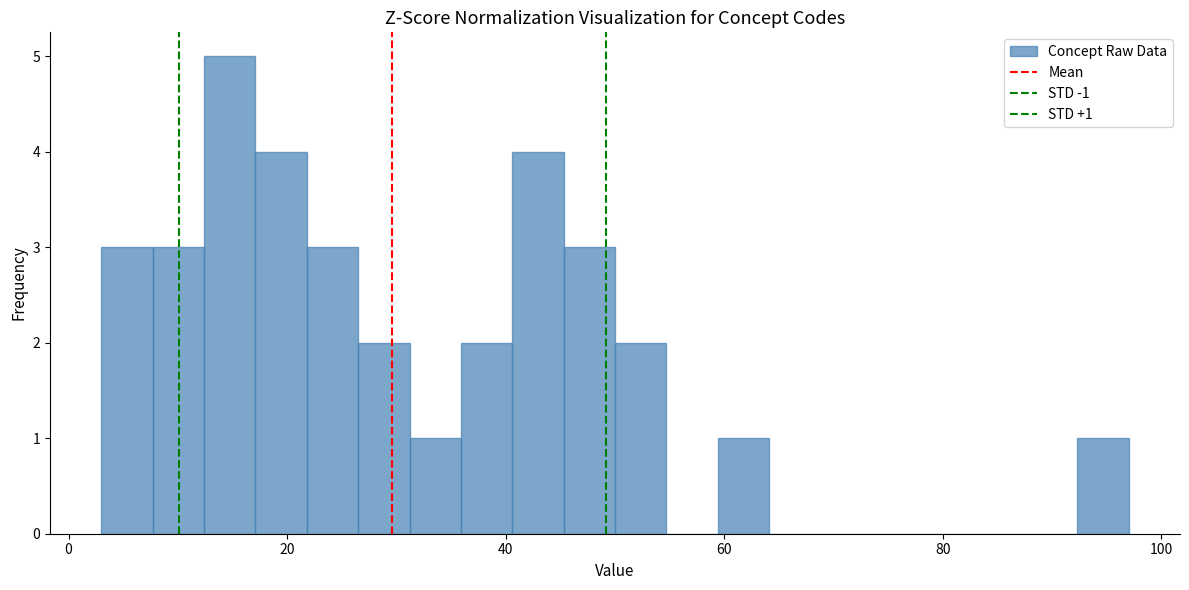

Around what value on the x-axis is the tallest bar? Give the approximate position of its centre, as read against the axis.

14